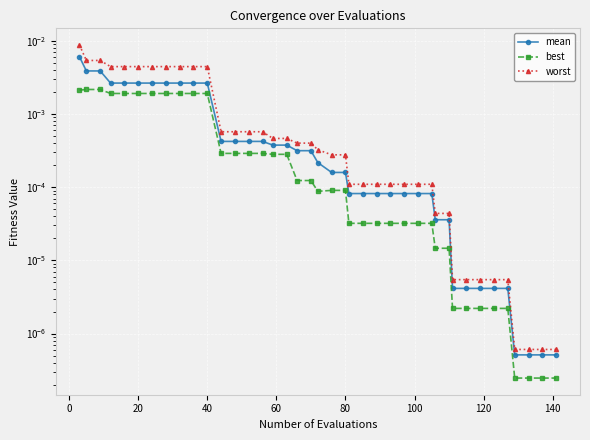

True or false: worst and best cross at least once.

False